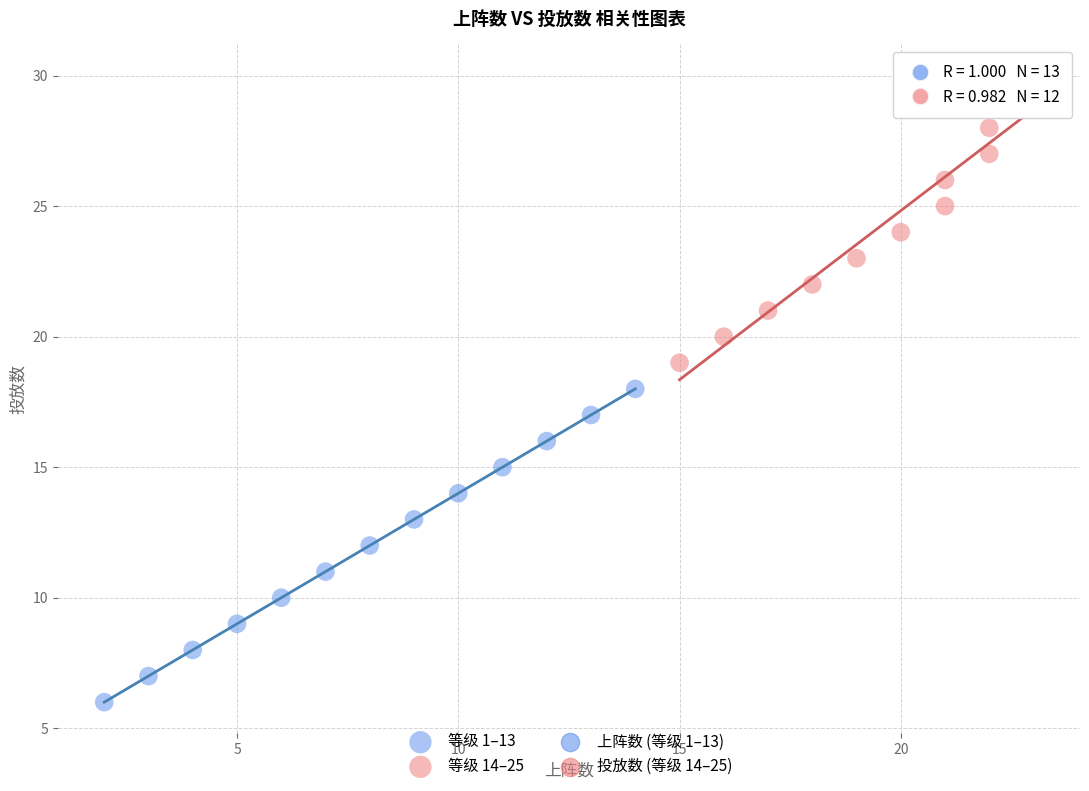

Which series contains the highest Y value?

等级 14–25